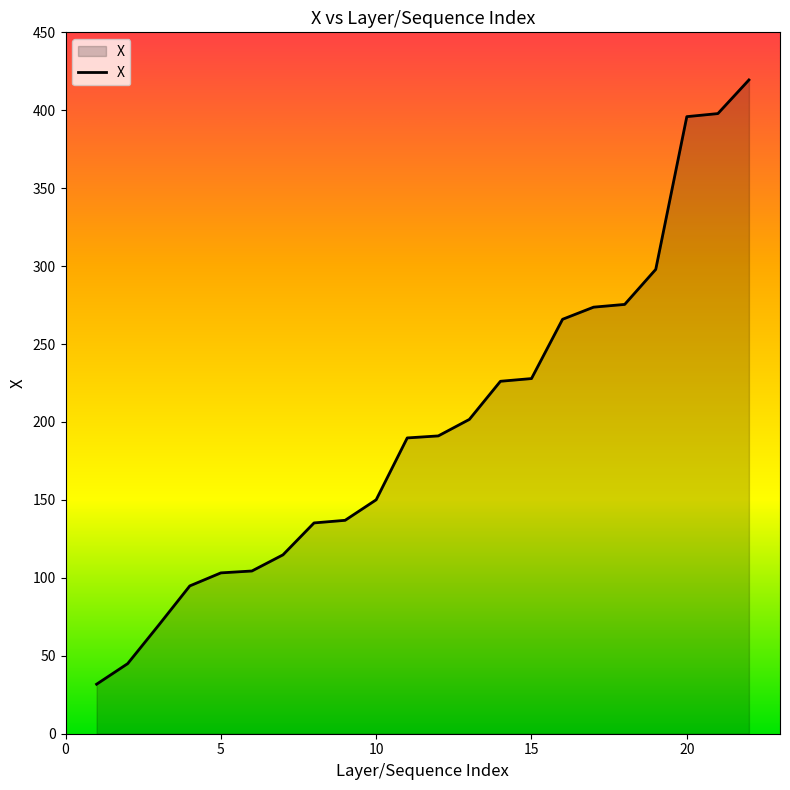

What is the greatest value displayed?

419.5